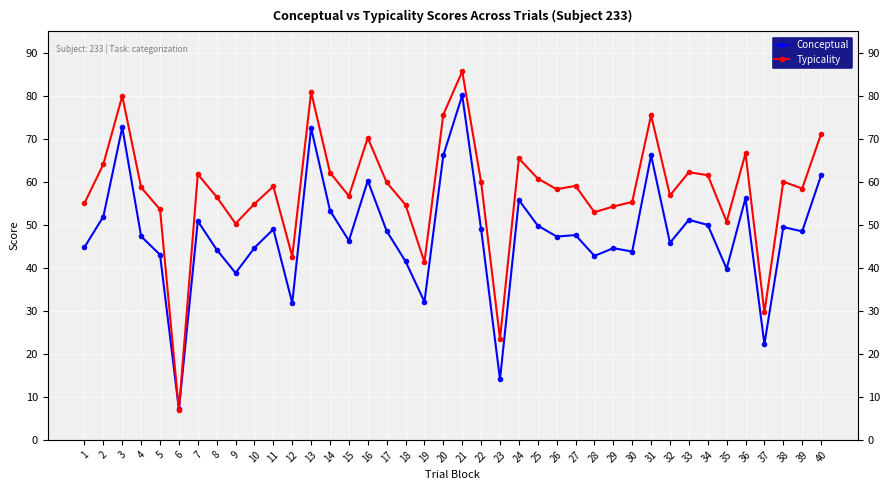

What is the value of the Conceptual point at the 6th from the left?

7.1